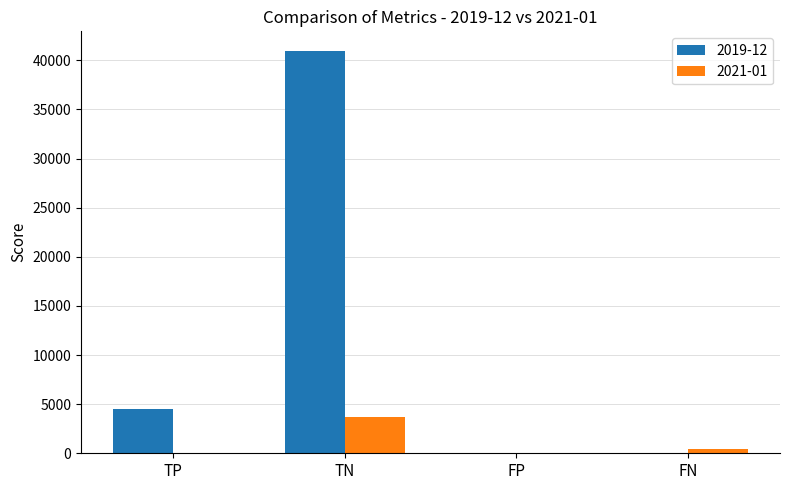

At which label does 2019-12 reach its peak?

TN